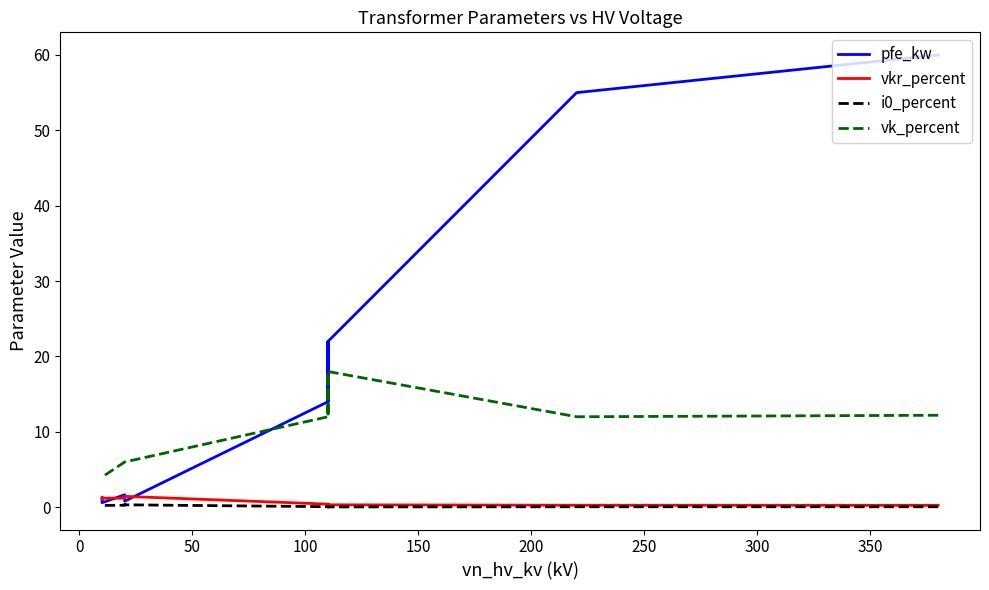

How many data points in vk_percent are less than 12?

6